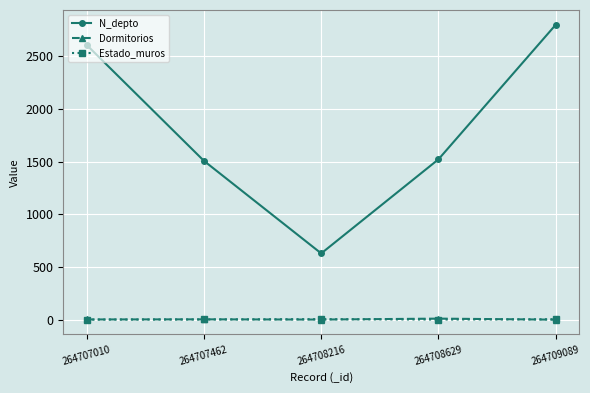

What is the difference between the Dormitorios values at 264708216 and 264709089?

1